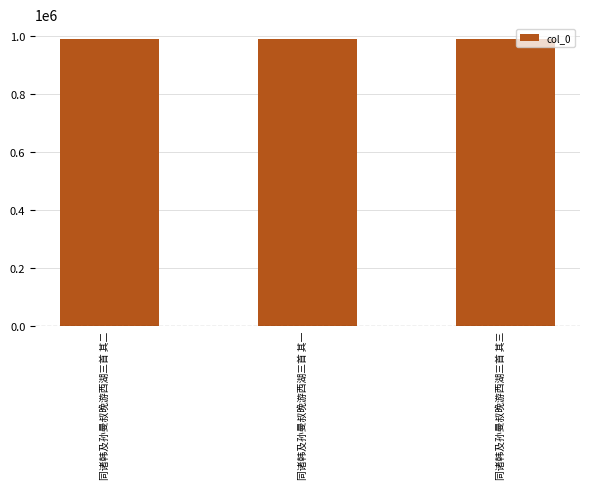

What is the value of the 3rd bar from the left?

990561